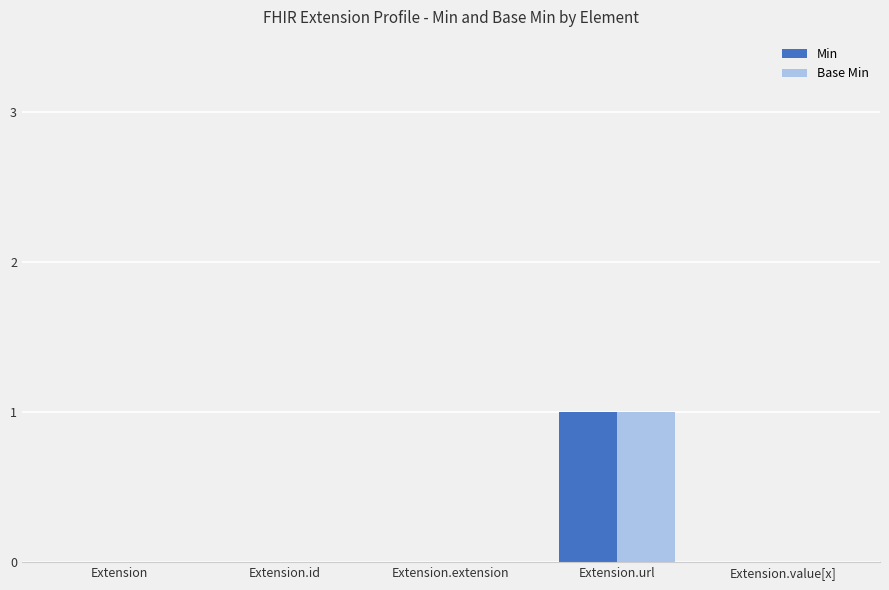

Reading left to right, list all the values displayed in this chart.

Min: 0	0	0	1	0
Base Min: 0	0	0	1	0